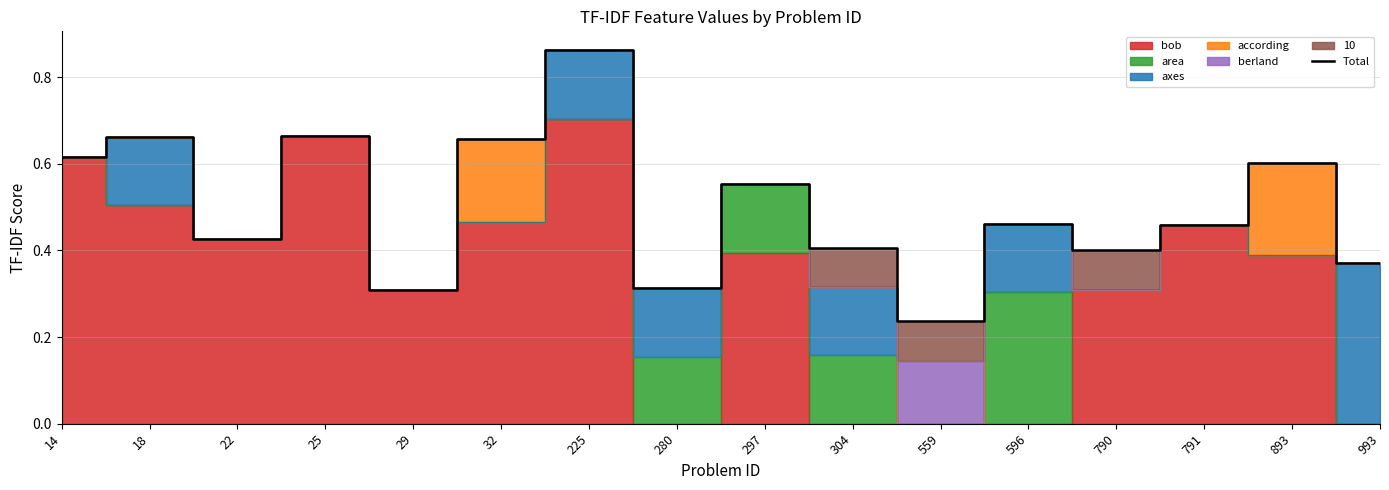

True or false: the data shows 0.4 at 18.

False